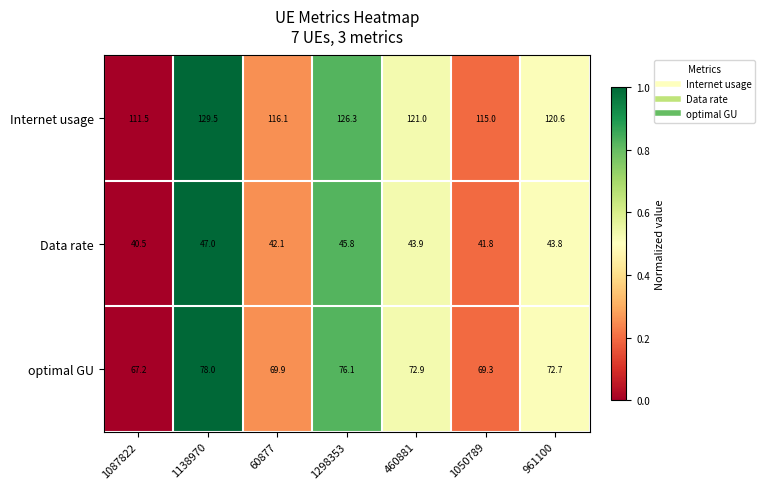

What is the smallest value displayed?

40.5